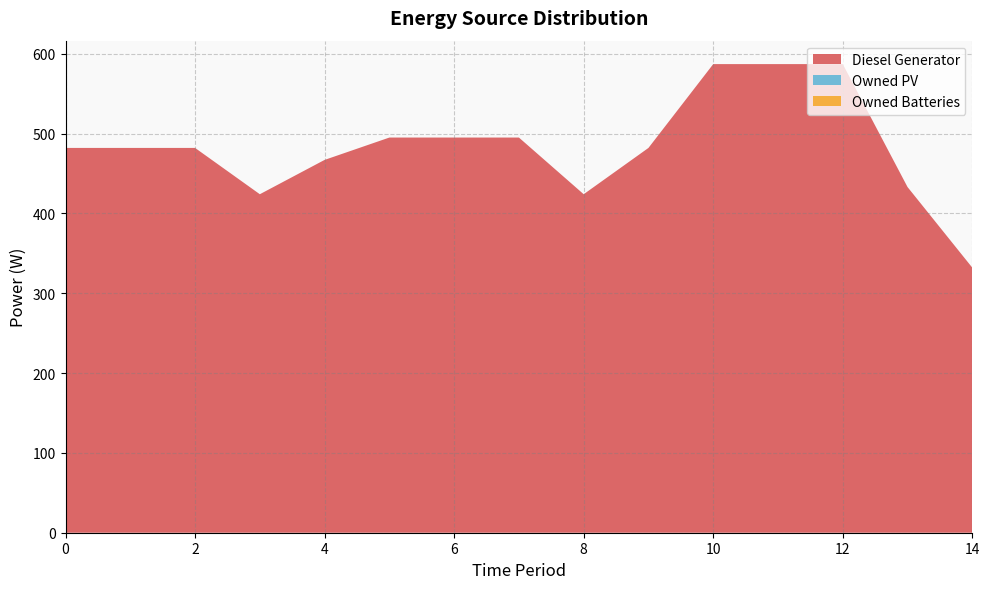

Reading left to right, extract all data points from this chart.

Diesel Generator: 482	482	482	424	467	495	495	495	424	482	587	587	587	433	332
Owned PV: 0	0	0	0	0	0	0	0	0	0	0	0	0	0	0
Owned Batteries: 0	0	0	0	0	0	0	0	0	0	0	0	0	0	0